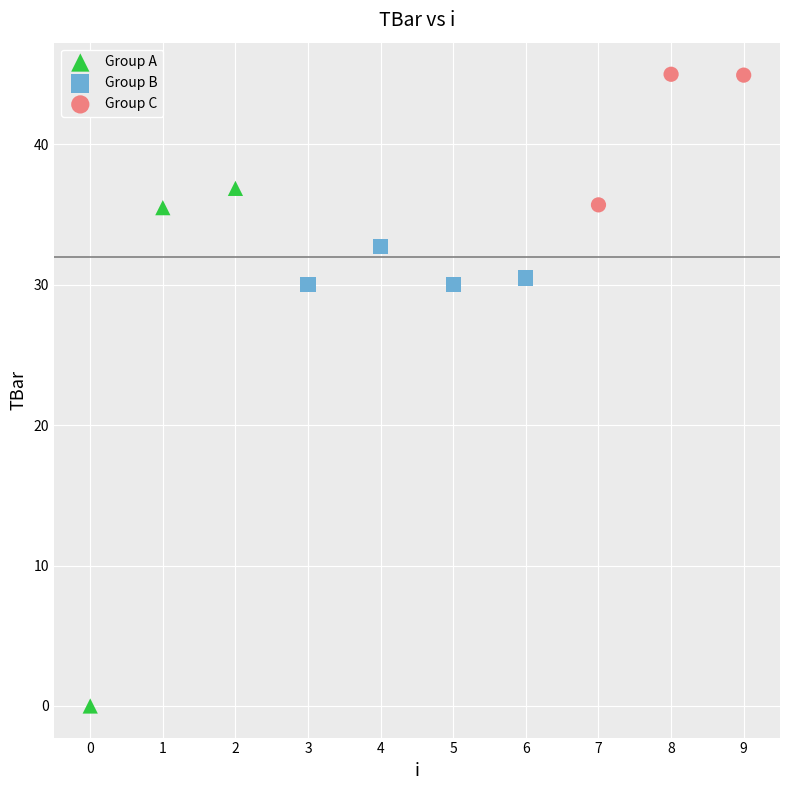

Which series reaches the minimum Y coordinate?

Group A